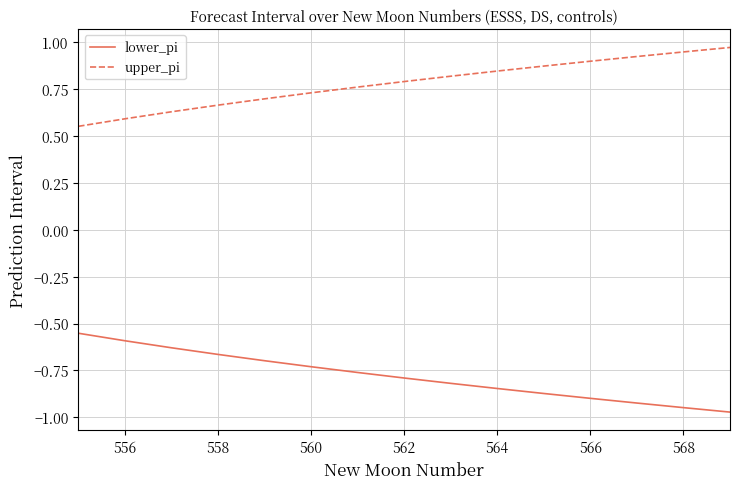

Which series has the largest total across all categories?

upper_pi